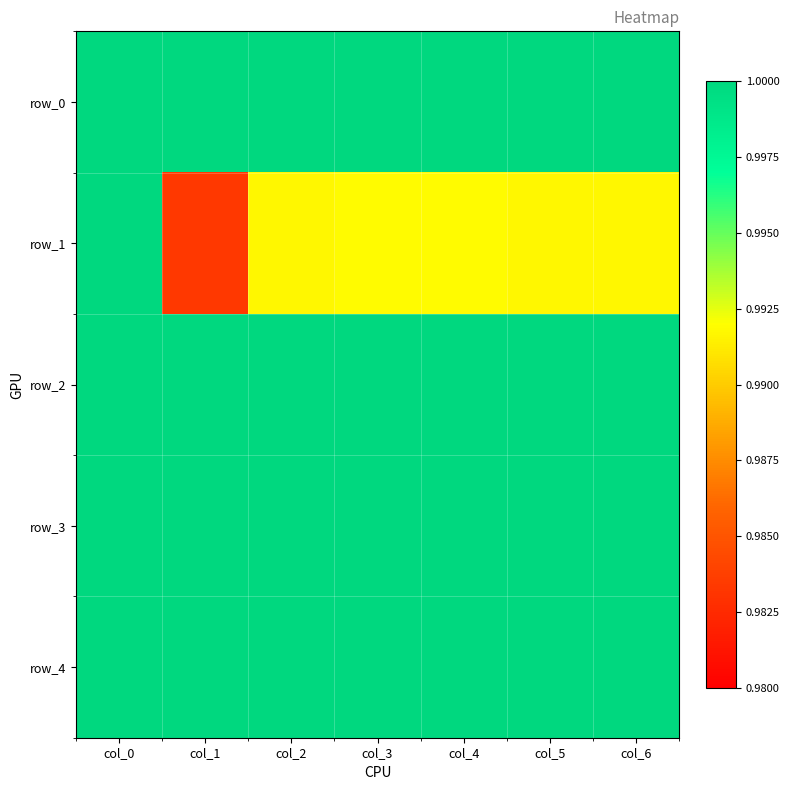

Which has a higher value, col_6 or col_1?

col_6